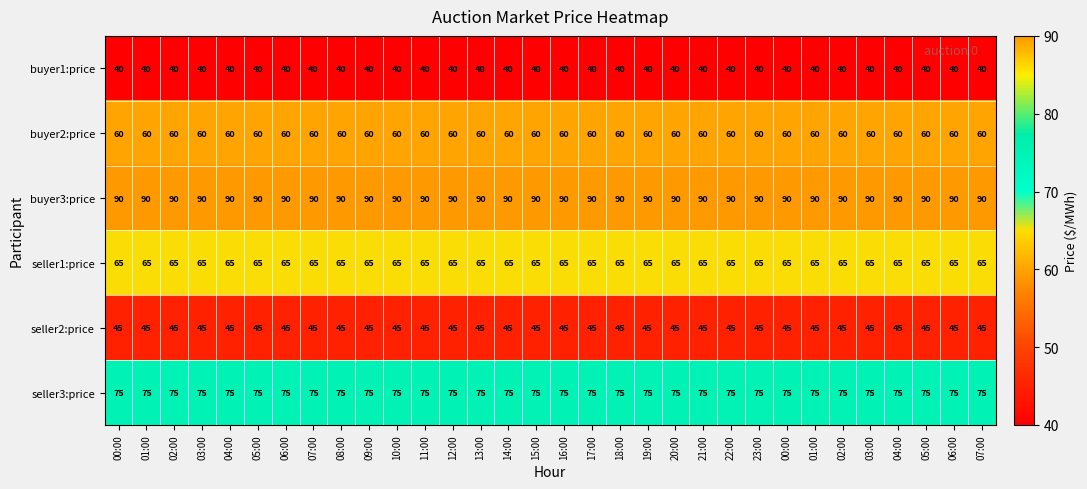

Count the number of data series in this chart.

6